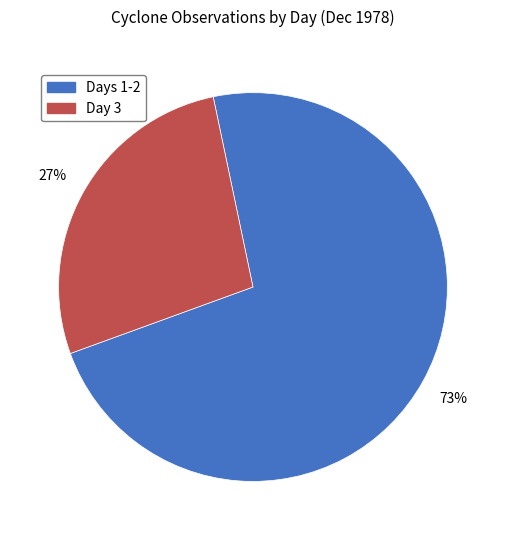

How many segments does this pie chart have?

2